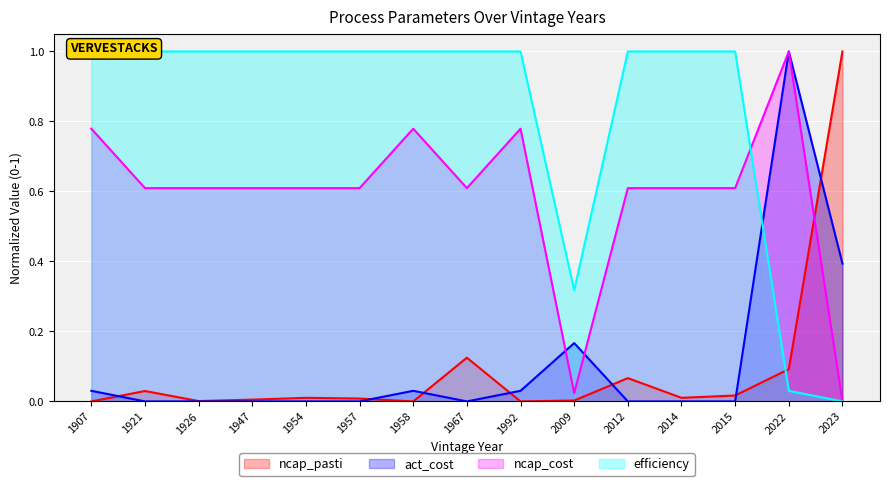

Which series has the largest total across all categories?

efficiency